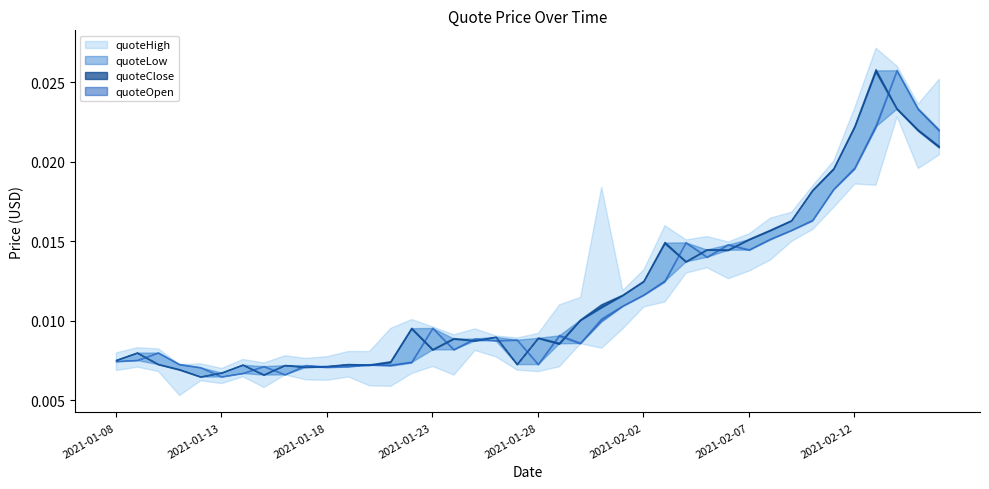

What is the sum of all quoteOpen values?

0.5